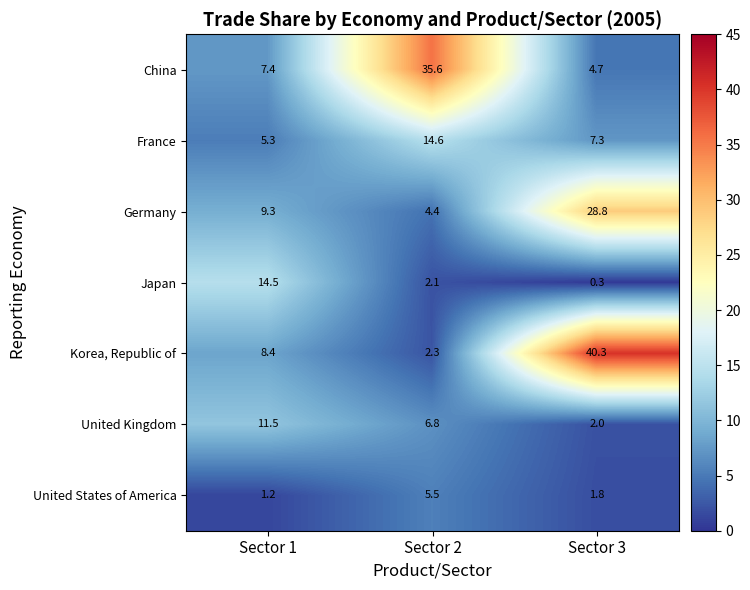

Reading left to right, extract all data points from this chart.

China: Sector 1=7.4	Sector 2=35.6	Sector 3=4.7
France: Sector 1=5.3	Sector 2=14.6	Sector 3=7.3
Germany: Sector 1=9.3	Sector 2=4.4	Sector 3=28.8
Japan: Sector 1=14.5	Sector 2=2.1	Sector 3=0.3
Korea, Republic of: Sector 1=8.4	Sector 2=2.3	Sector 3=40.3
United Kingdom: Sector 1=11.5	Sector 2=6.8	Sector 3=2.0
United States of America: Sector 1=1.2	Sector 2=5.5	Sector 3=1.8